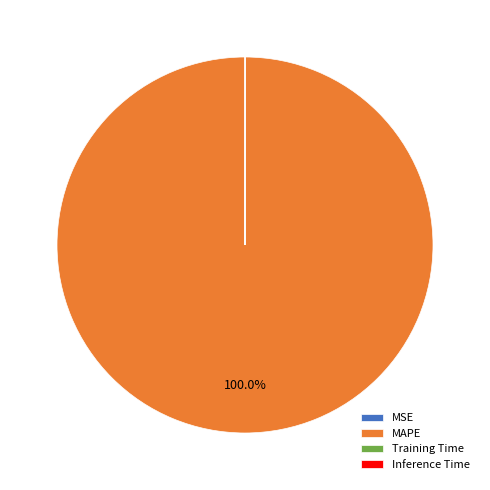

Which category accounts for the majority?

MAPE